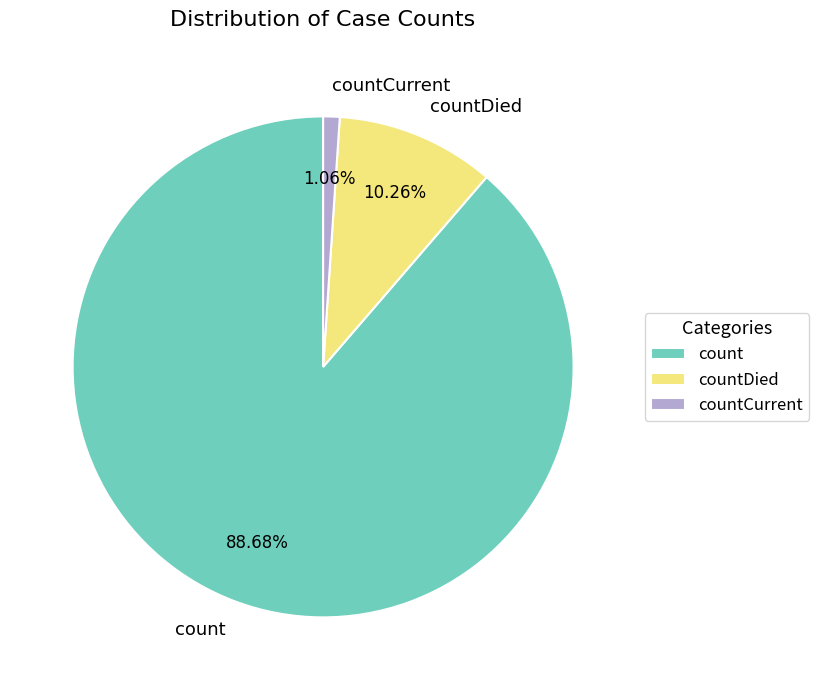

Is it true that countDied is 10% of the pie?

True